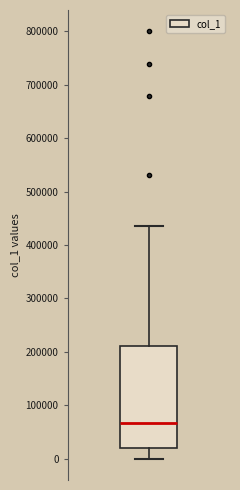

Read this box plot against the y-axis: the position of the median line, the range covered by the box, and the ends of both whiskers. The values are not printed on the chart, so give them approximately, as read against the axis.

median 70000, box 20000 to 210000, whiskers 0 to 440000